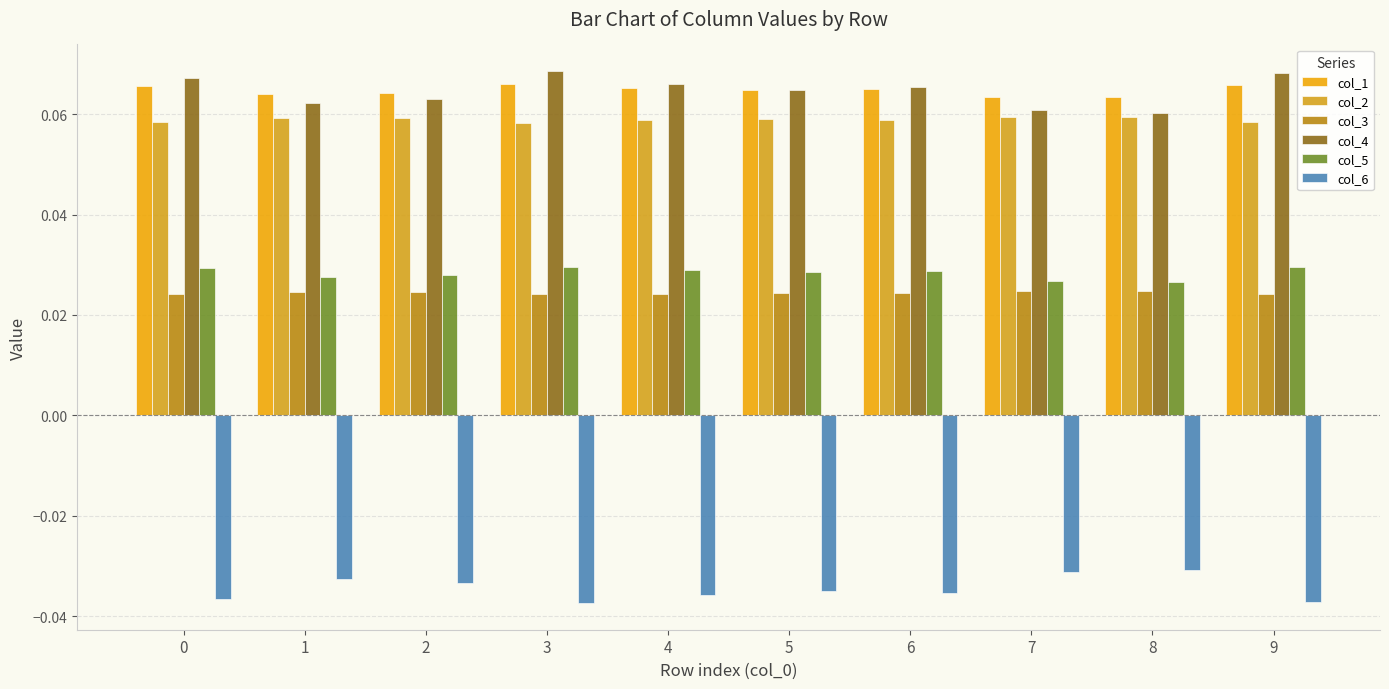

Reading left to right, what are all the values shown in this chart?

col_1: 0.1	0.1	0.1	0.1	0.1	0.1	0.1	0.1	0.1	0.1
col_2: 0.1	0.1	0.1	0.1	0.1	0.1	0.1	0.1	0.1	0.1
col_3: 0.0	0.0	0.0	0.0	0.0	0.0	0.0	0.0	0.0	0.0
col_4: 0.1	0.1	0.1	0.1	0.1	0.1	0.1	0.1	0.1	0.1
col_5: 0.0	0.0	0.0	0.0	0.0	0.0	0.0	0.0	0.0	0.0
col_6: -0.0	-0.0	-0.0	-0.0	-0.0	-0.0	-0.0	-0.0	-0.0	-0.0